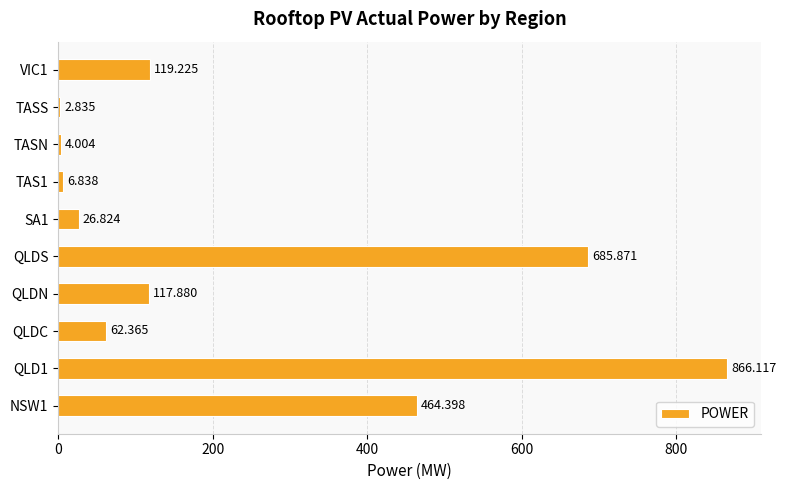

Which has a higher value, QLDC or TAS1?

QLDC